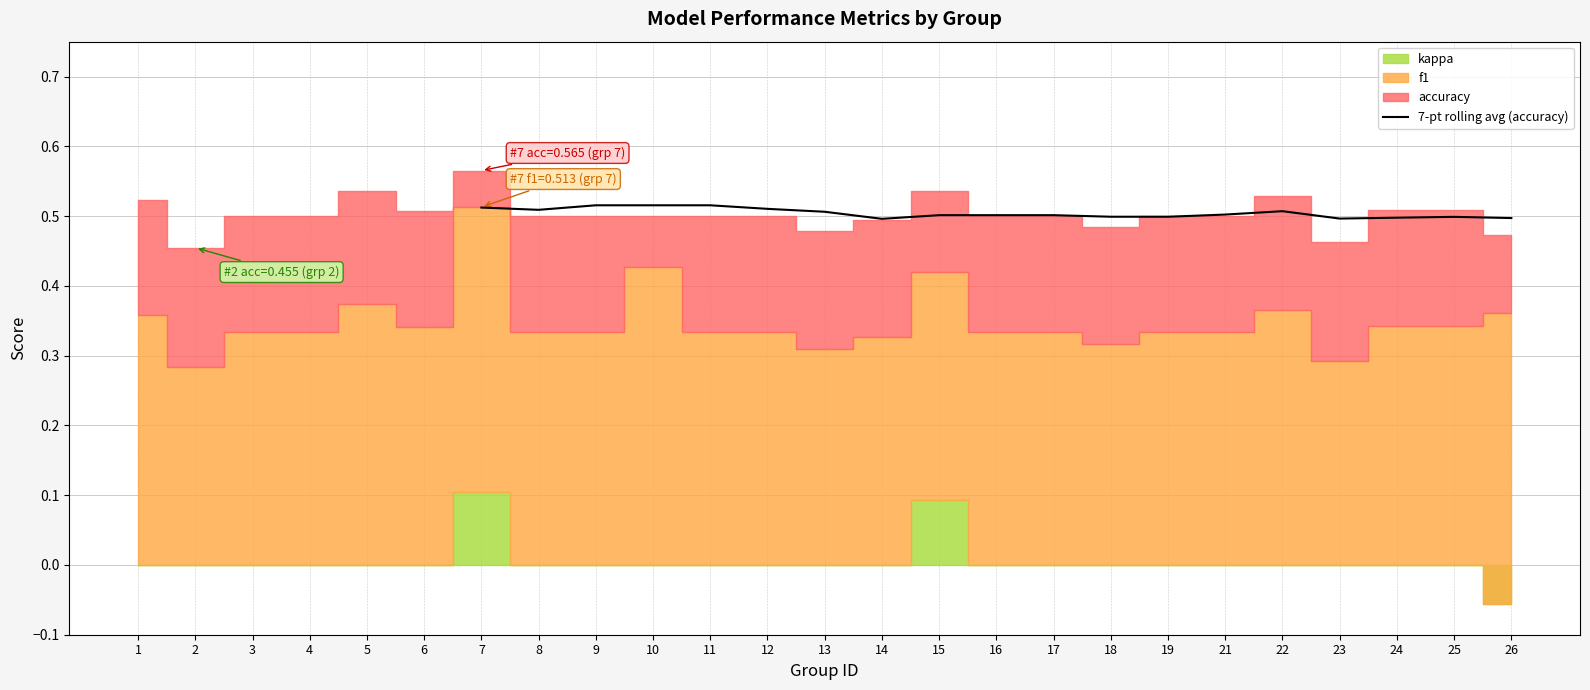

What is the average value?

0.5